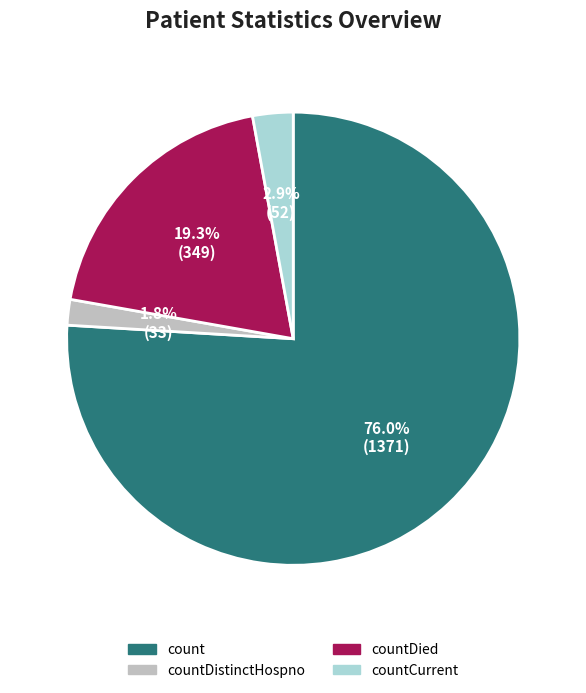

Is there any slice that represents more than half of the pie?

Yes